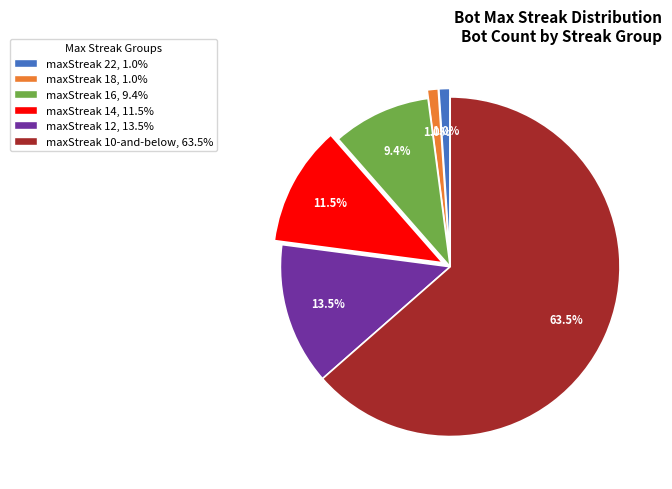

To the nearest percent, what is the difference between the largest and smallest slice percentages?

63%